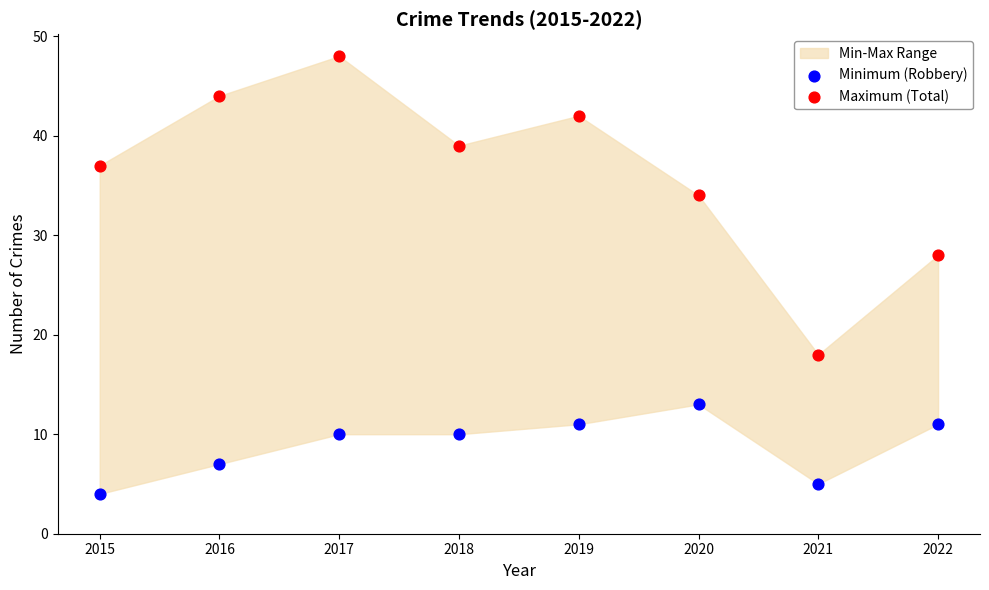

Which series has the largest Y range (max minus min)?

Maximum (Total)